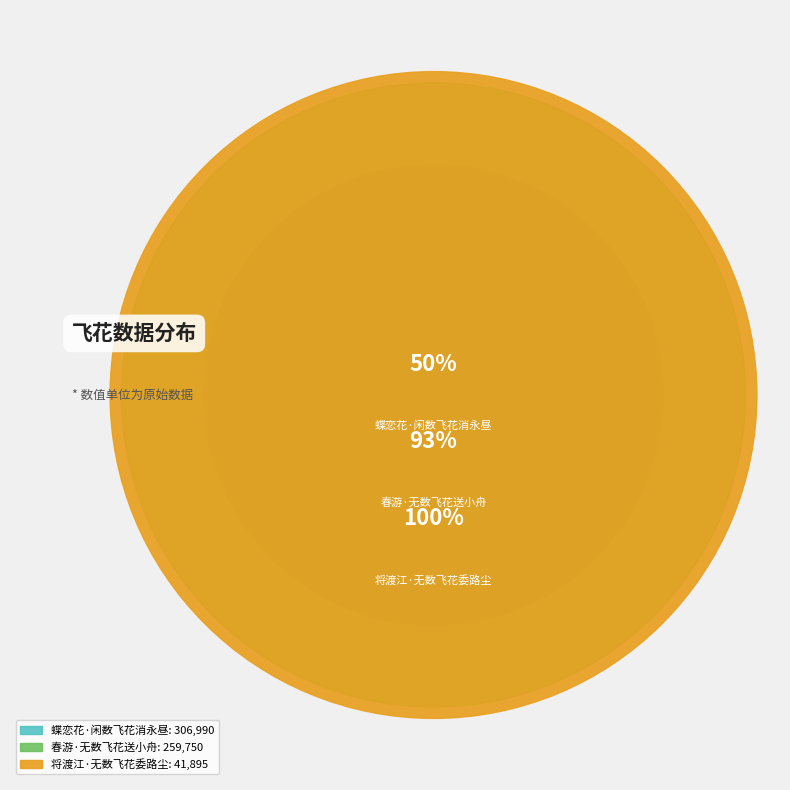

What is the majority slice?

蝶恋花·闲数飞花消永昼